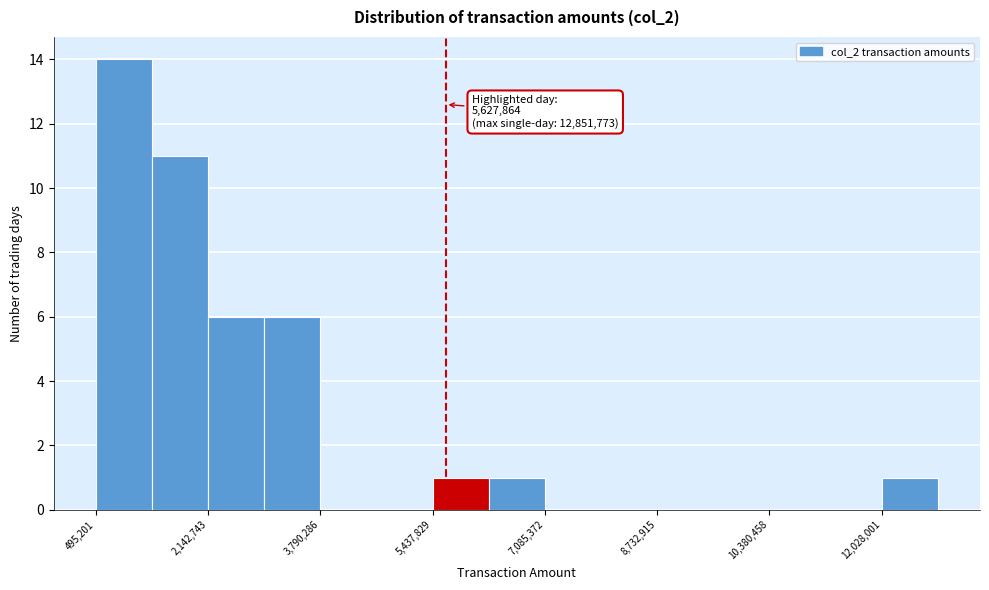

Over which range of the x-axis is the bar tallest?

400000 to 1400000